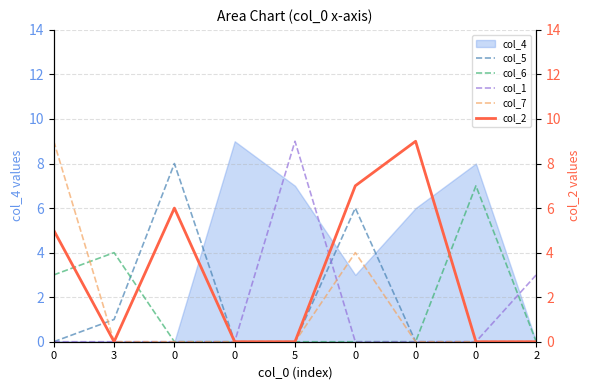

Which series has the largest total across all categories?

col_2